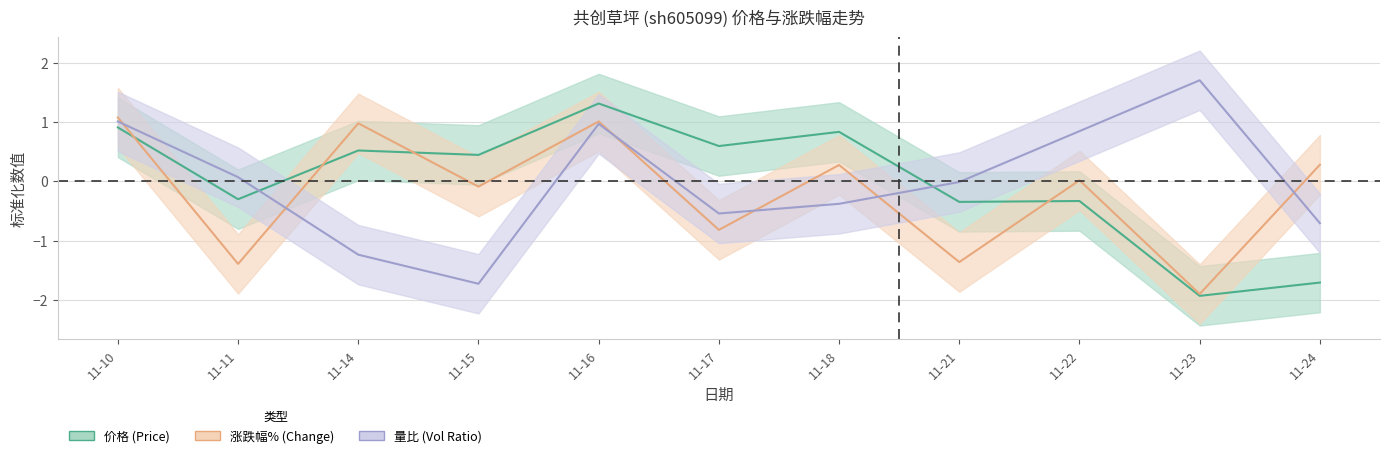

Which series has the largest range (max minus min)?

量比